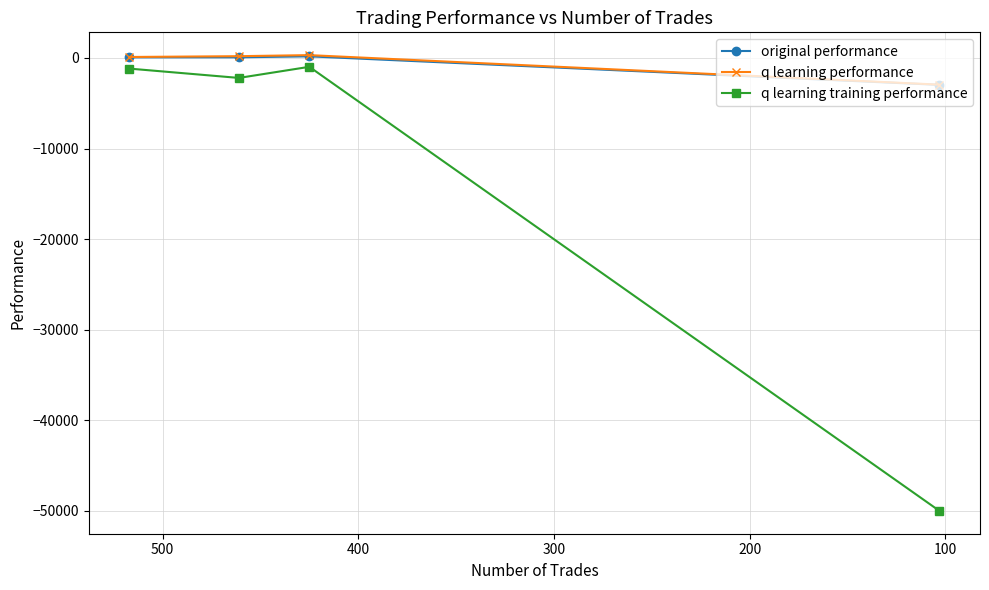

True or false: q learning training performance has more than 0 points higher than both neighbors.

True